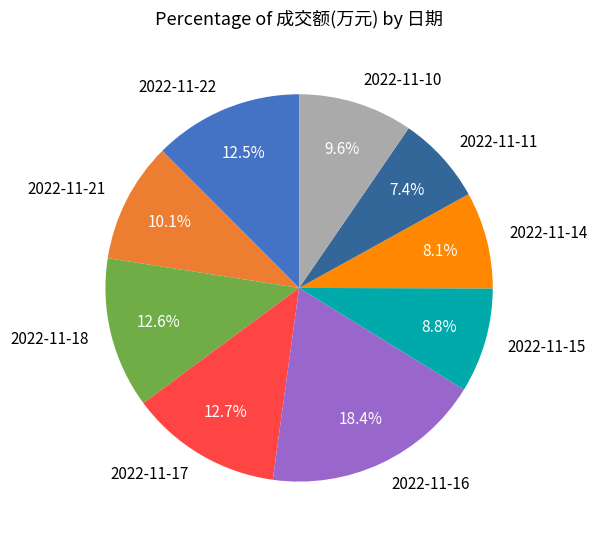

Which category has the smallest portion of the pie?

2022-11-11